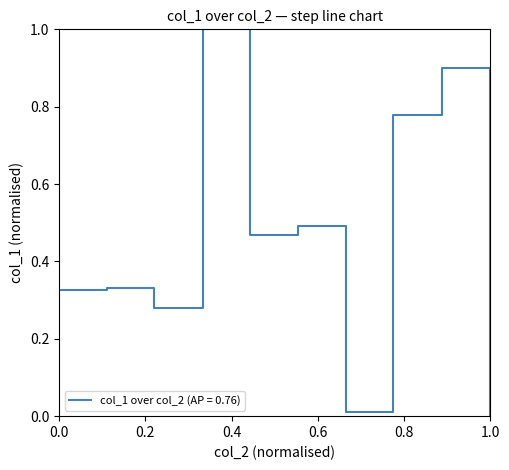

What is the maximum value shown in the chart?

1.0